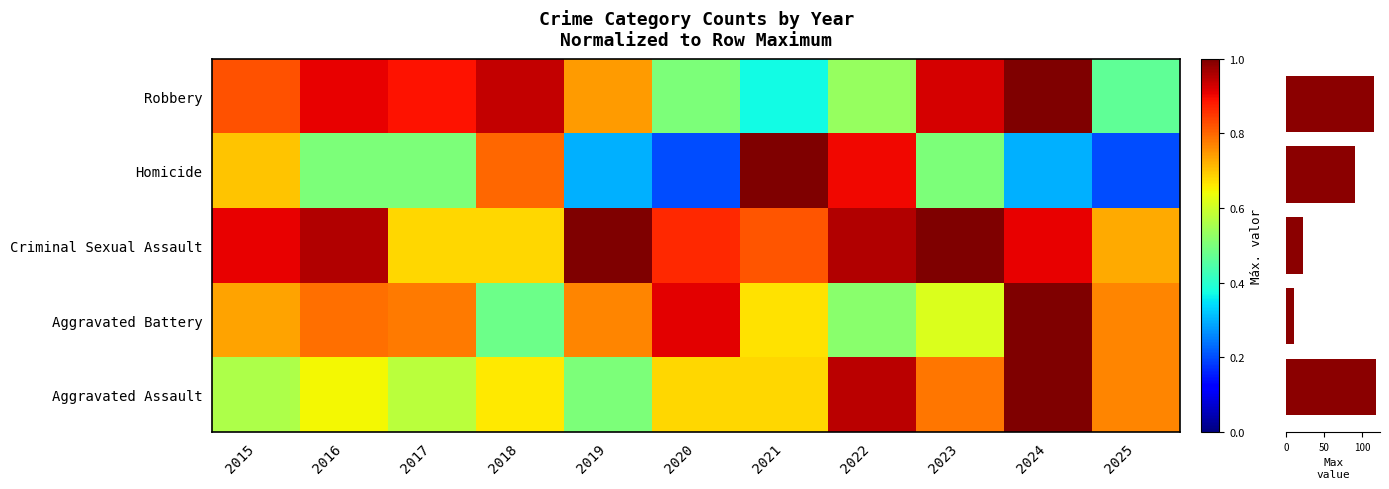

Count the Aggravated Assault values in the range 0 to 1.

11